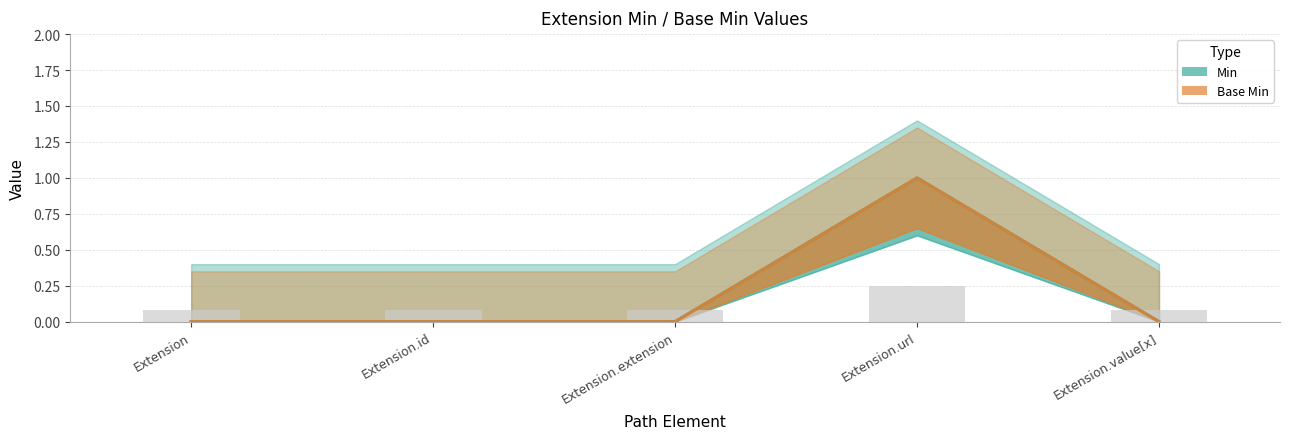

Is the value of Min at Extension greater than the value of Base Min at Extension.id?

No